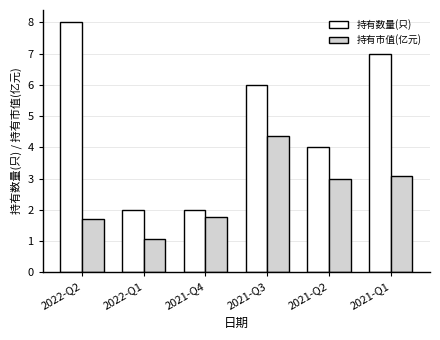

What is the label of the 3rd bar from the right?

2021-Q3